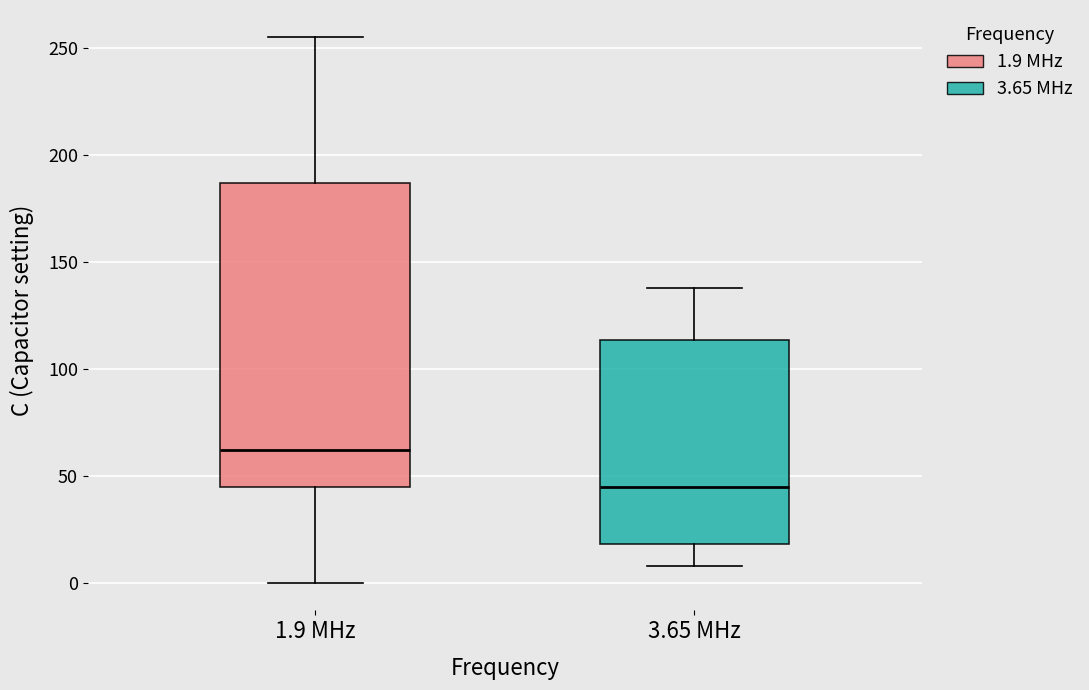

Which box is the tallest, from its lower edge to its upper edge?

1.9 MHz